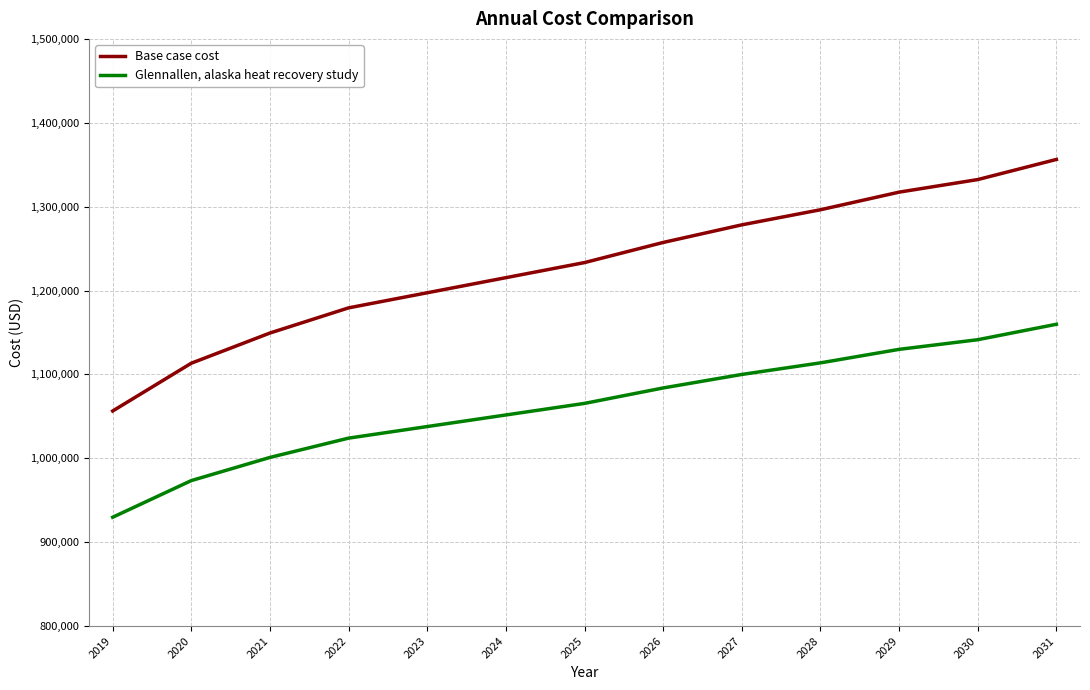

How many lines are shown in the chart?

2